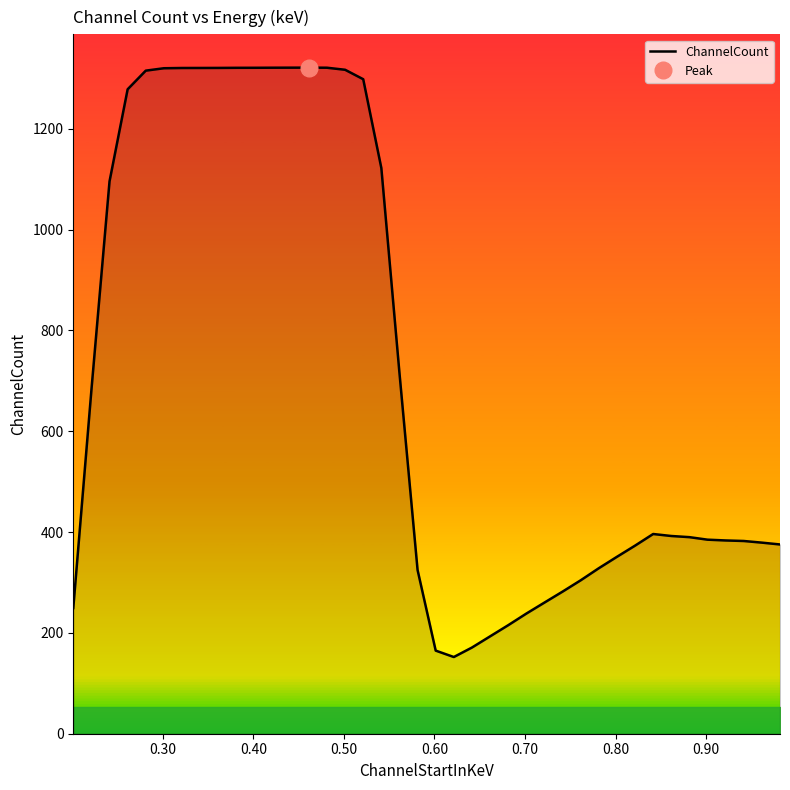

Reading left to right, transcribe all the data shown in this chart.

249.3	681.5	1095.6	1278.3	1315.3	1320.0	1320.5	1320.6	1320.7	1320.9	1320.9	1321.1	1321.2	1321.2	1321.1	1317.0	1298.3	1122.1	715.6	324.7	164.9	152.1	170.9	193.1	215.2	238.3	260.1	281.9	304.3	328.3	350.9	373.1	396.1	392.2	389.9	384.9	383.4	382.3	379.0	375.4